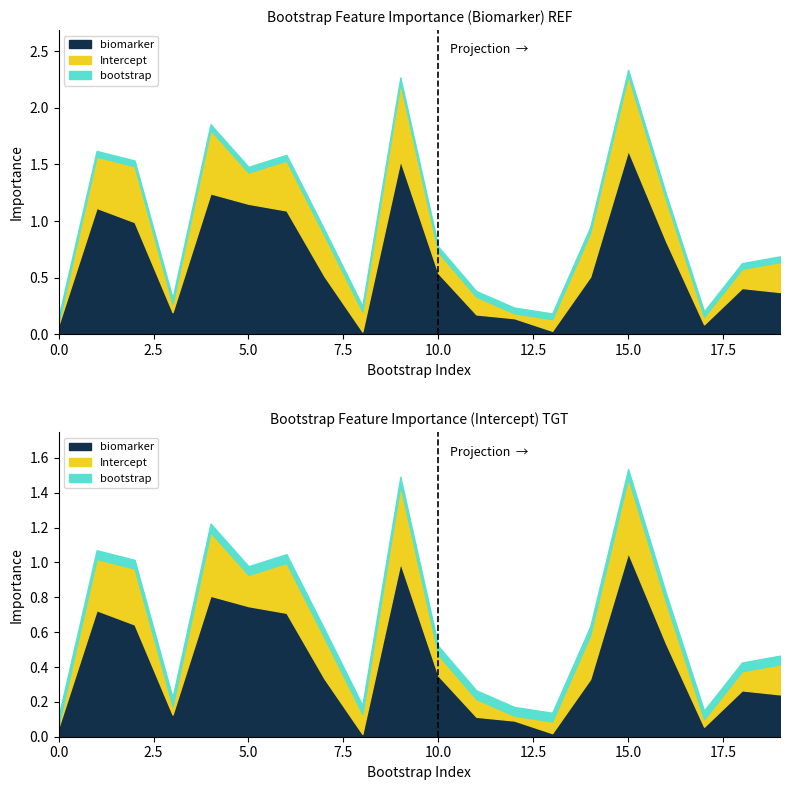

At which label does Intercept_LR reach its peak?

15